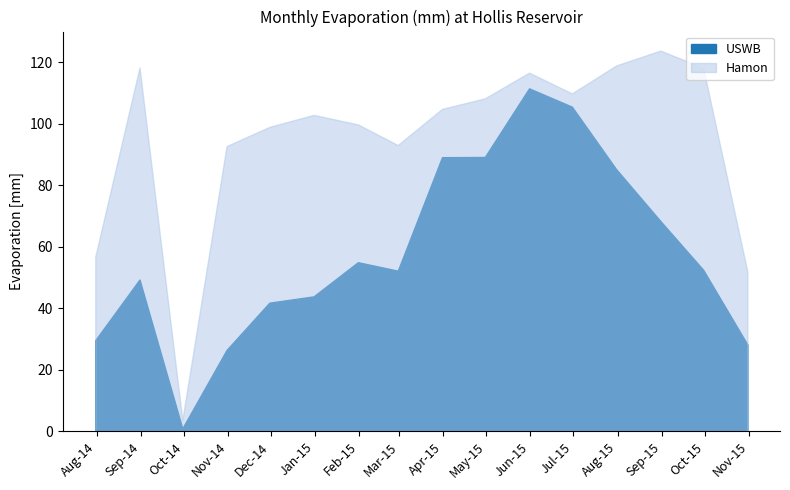

Rank the series at 2014-08-31 from lowest to highest value.

USWB, Hamon